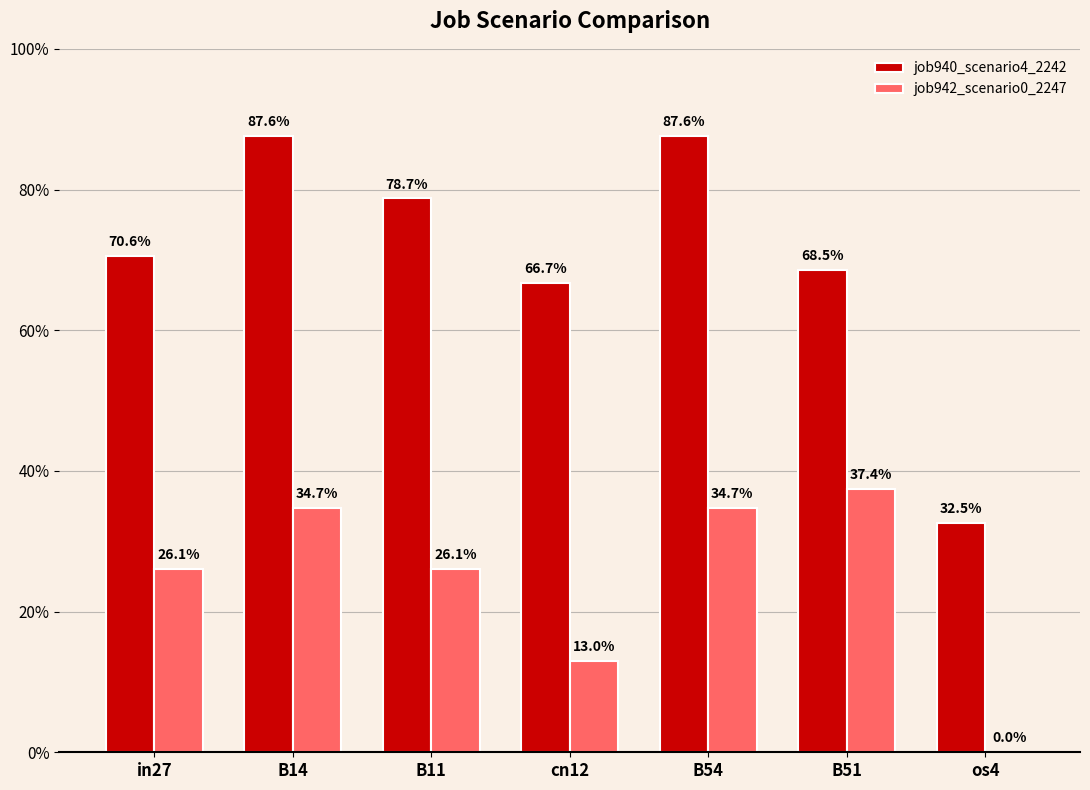

Are the bars horizontal?

No